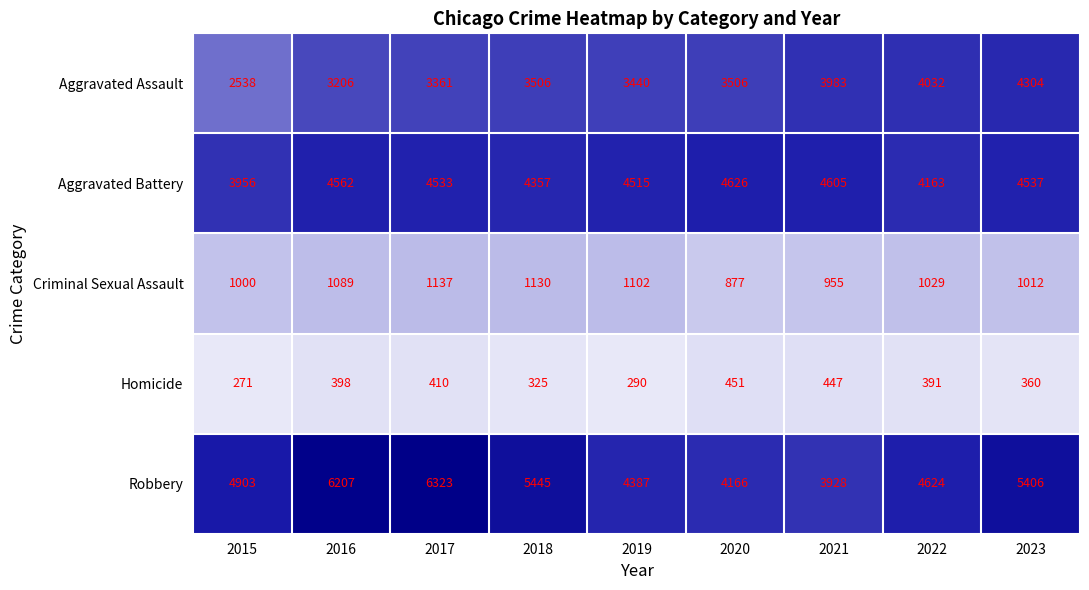

What is the greatest value displayed?

6323